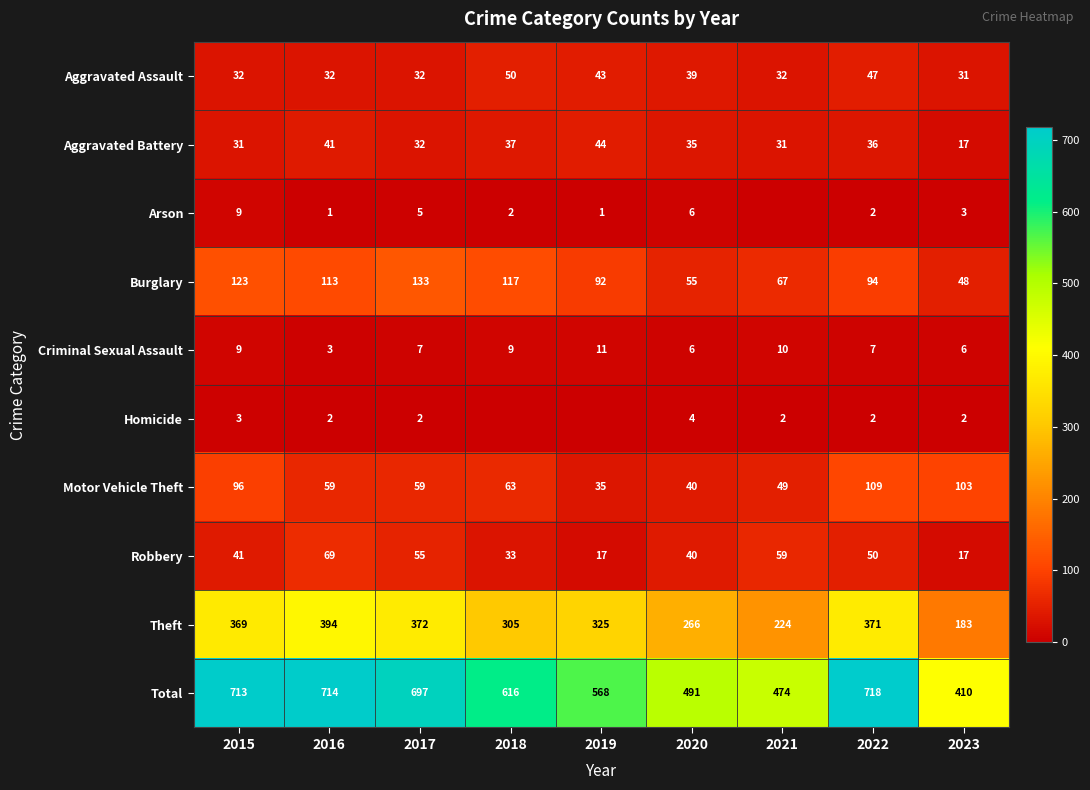

At which category is the sum across all series the highest?

2022